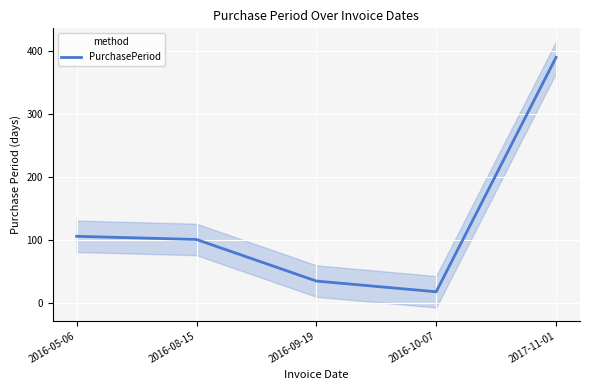

Reading right to left, list all the values displayed in this chart.

390	18	35	101	106